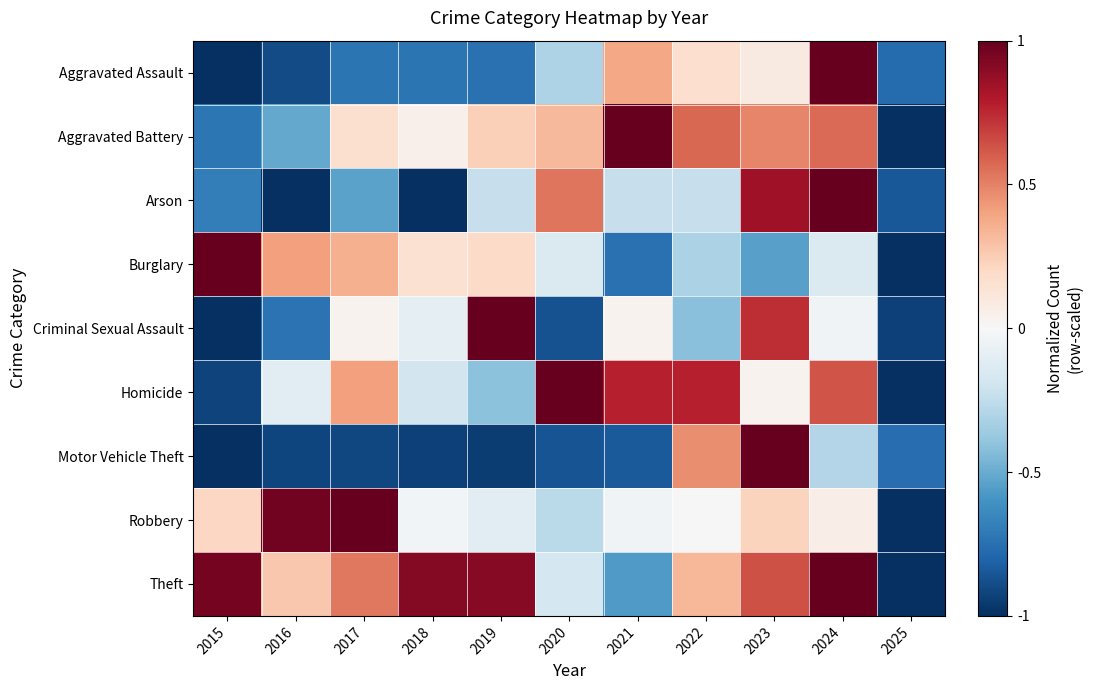

At how many categories does at least one series exceed 0?

10